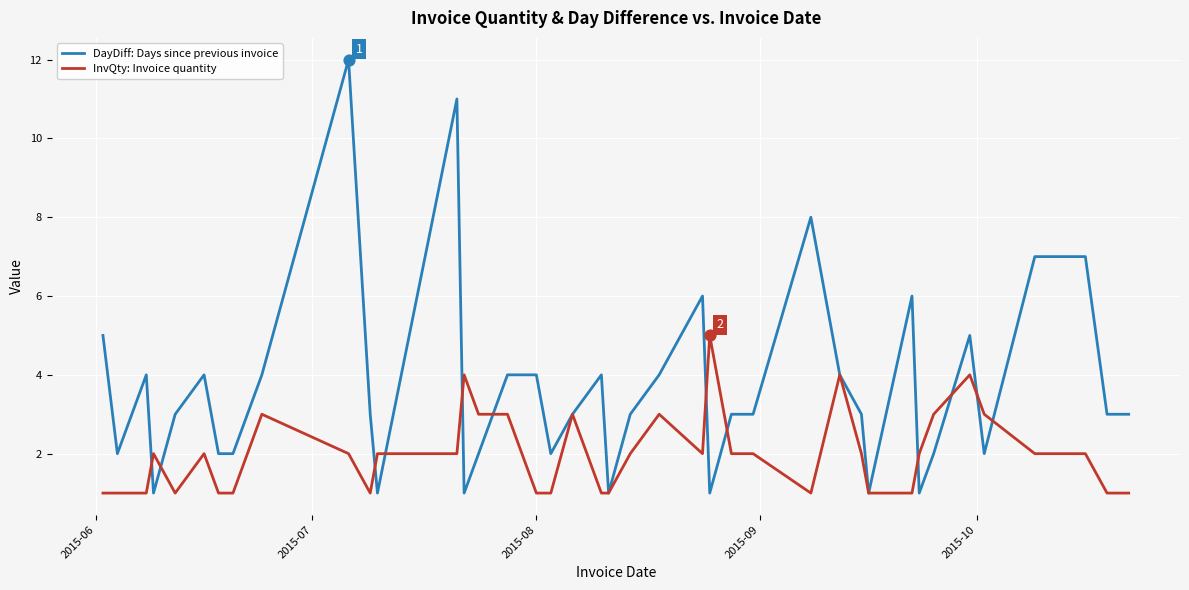

What is the maximum value shown in the chart?

12